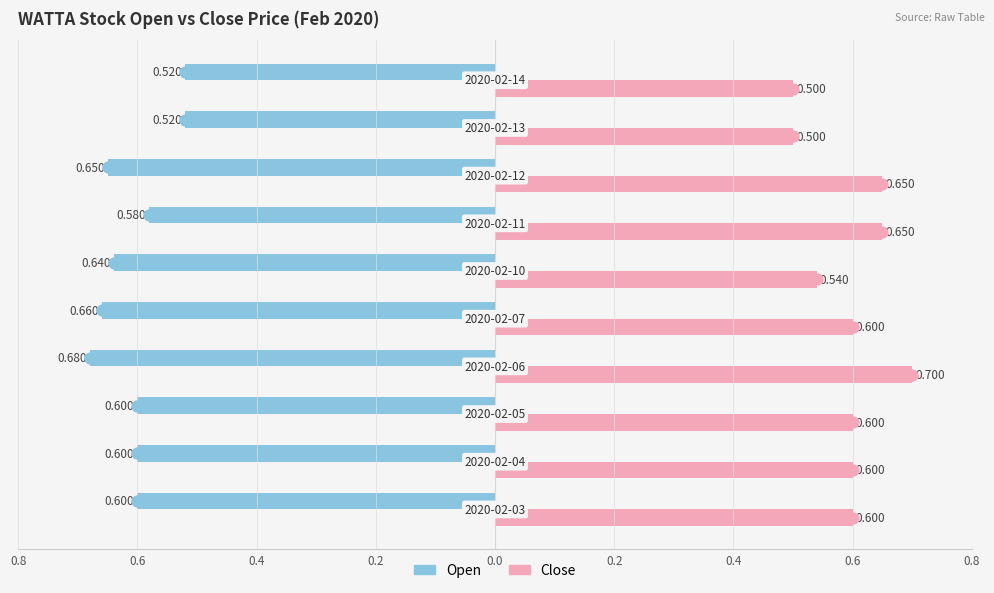

What are all the series names shown in the legend?

Open, Close